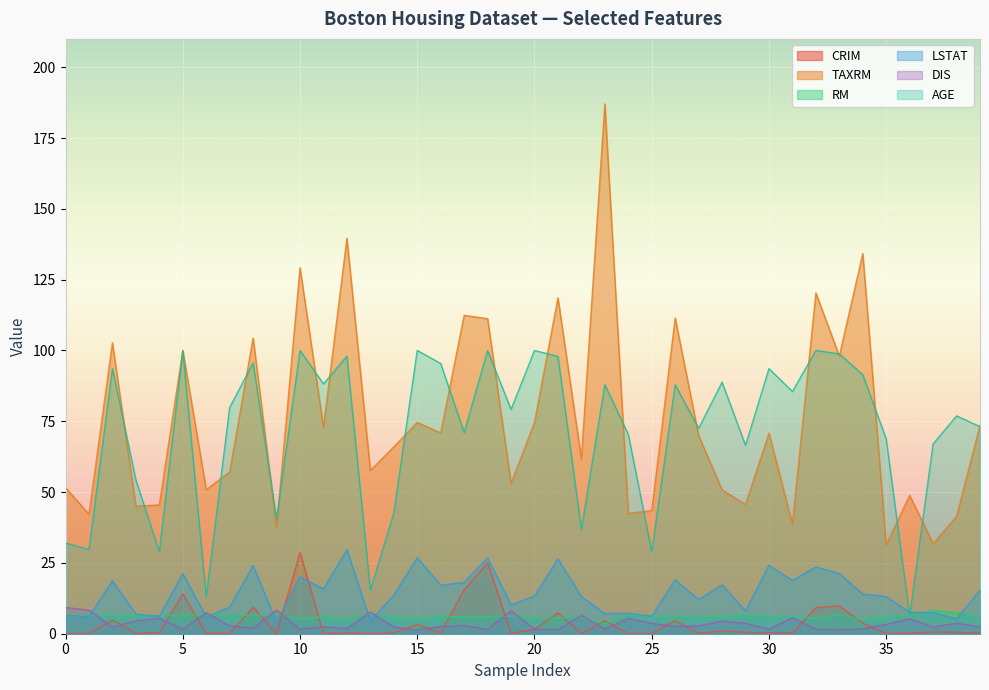

What are all the series names shown in the legend?

CRIM, TAXRM, RM, LSTAT, DIS, AGE